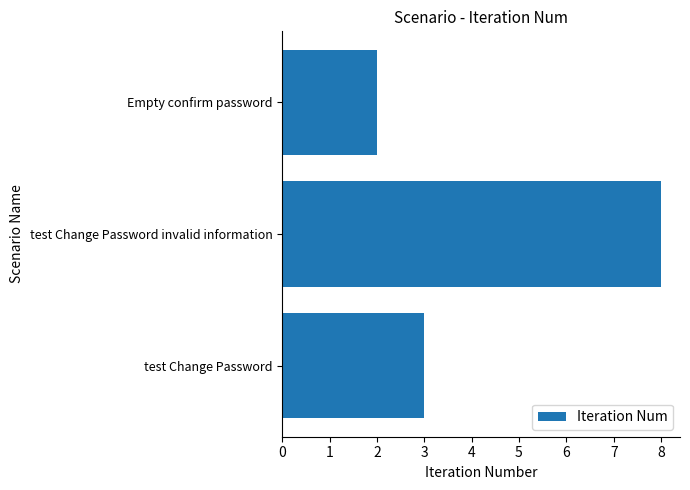

At which label is the value closest to 5?

test Change Password